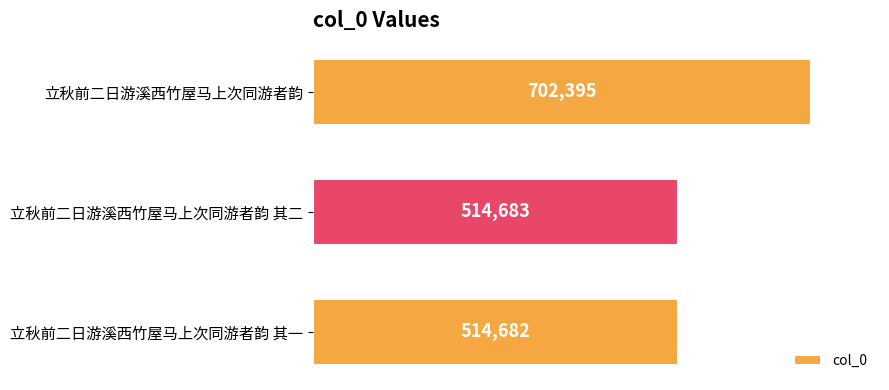

How many values are below 514683?

1